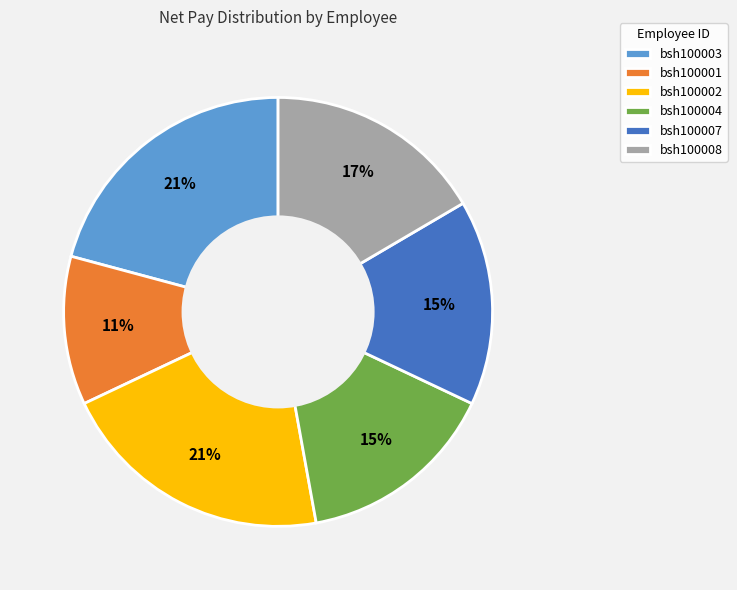

How many segments does this pie chart have?

6